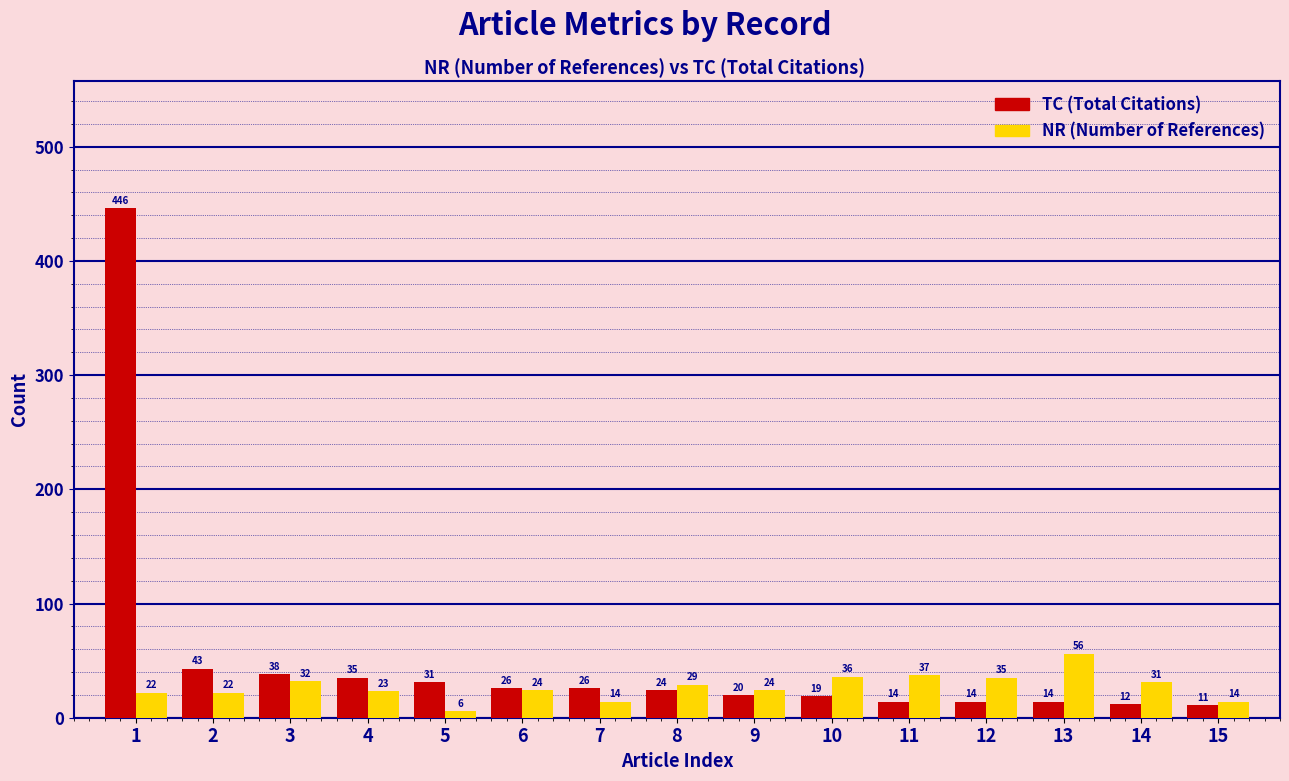

What is the total value across all series at 13?

70